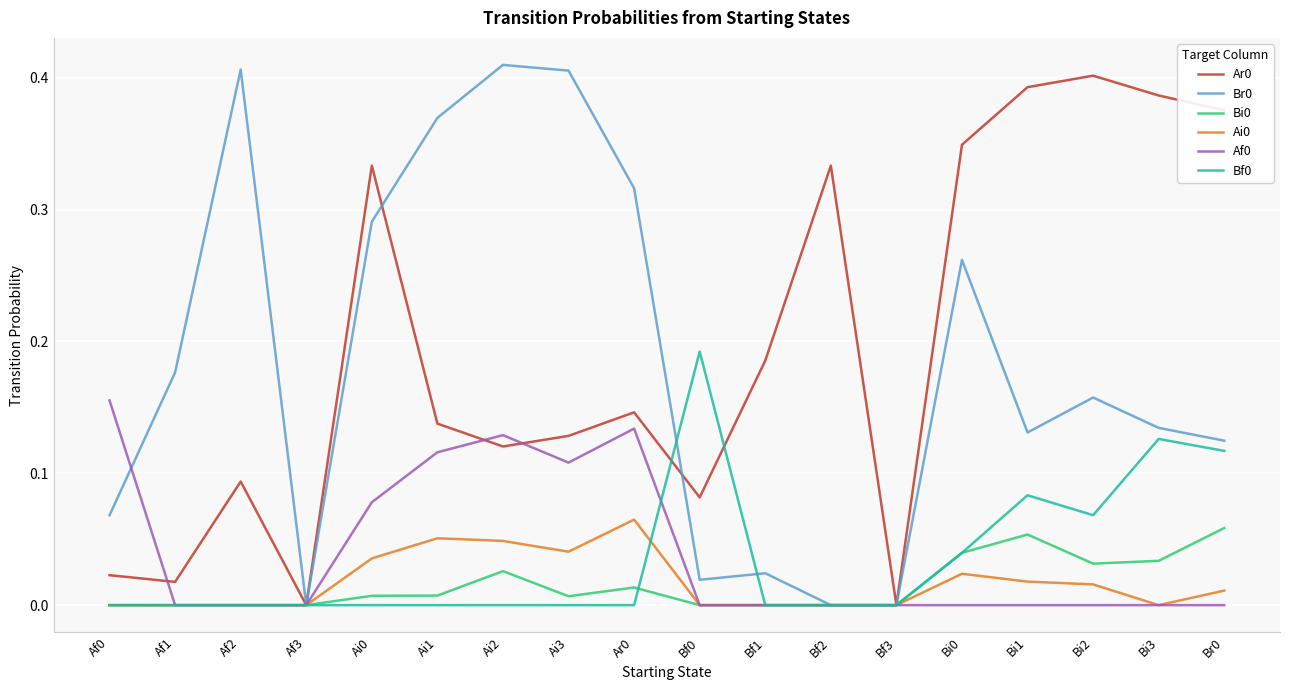

The value of Ai0 at Bi1 is 0.0. True or false?

True